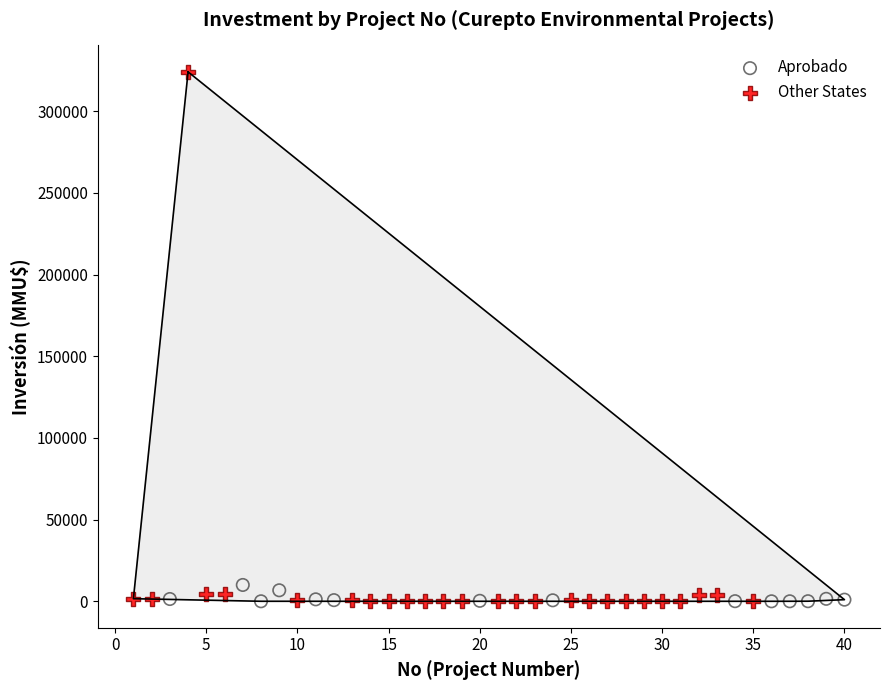

Which series has the widest spread of Y values?

Other States